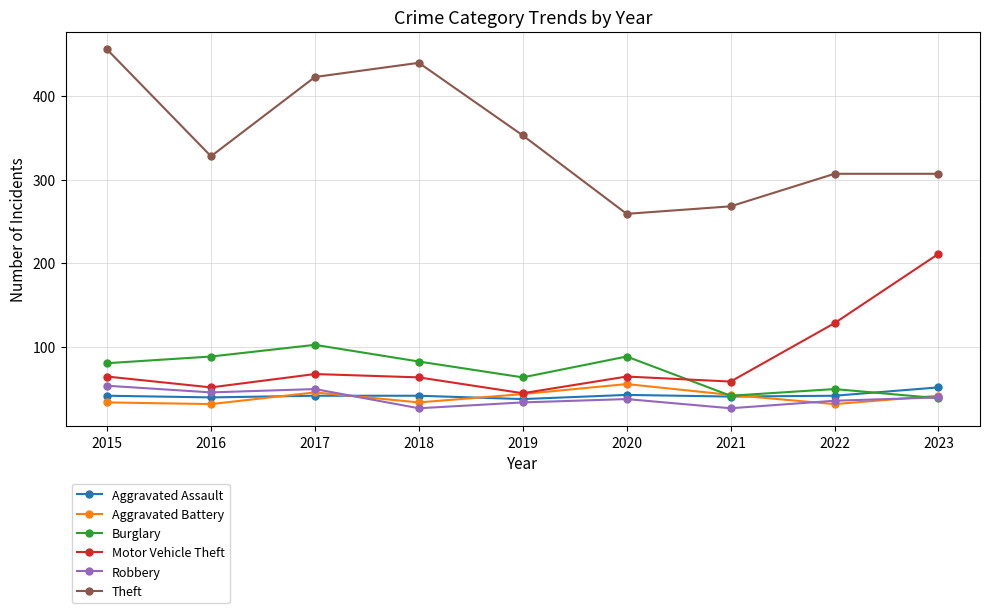

Read the Burglary value at 2021.

41